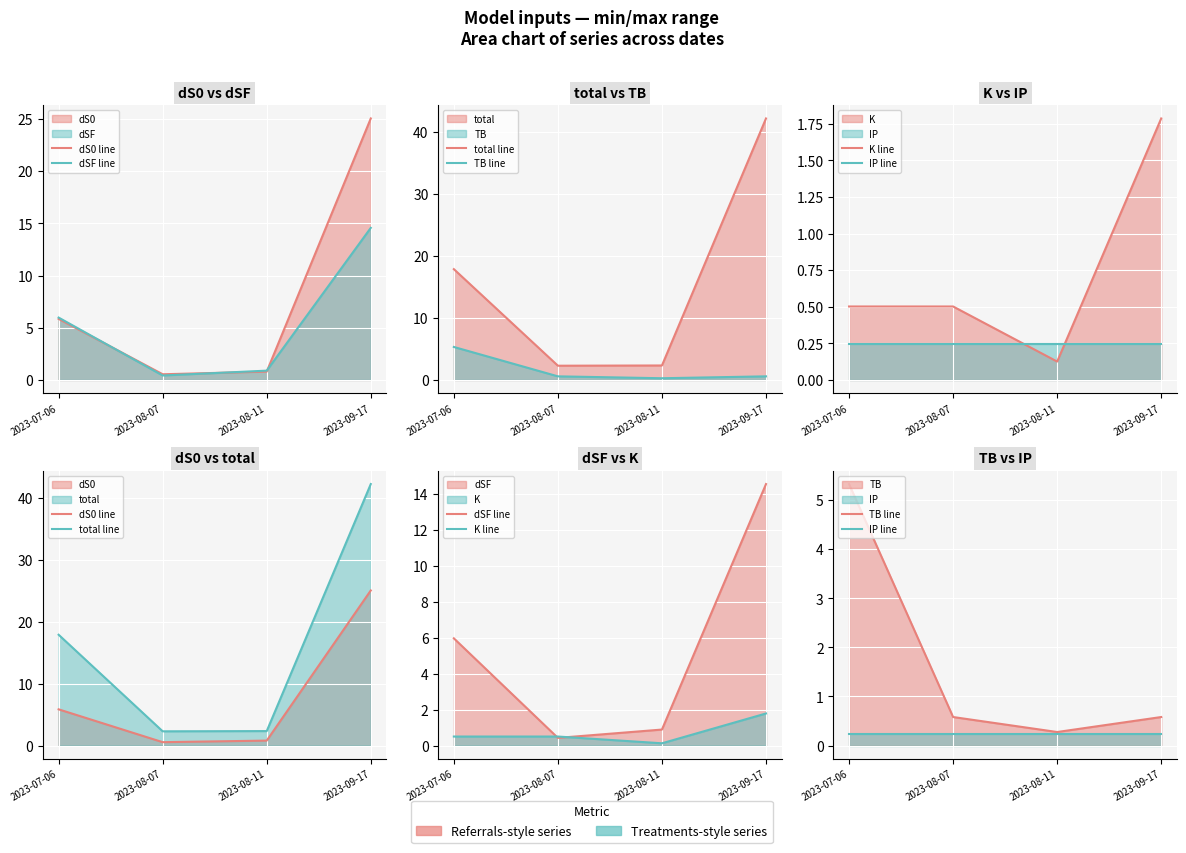

What is the value of the total line point at the 4th from the left?

42.2